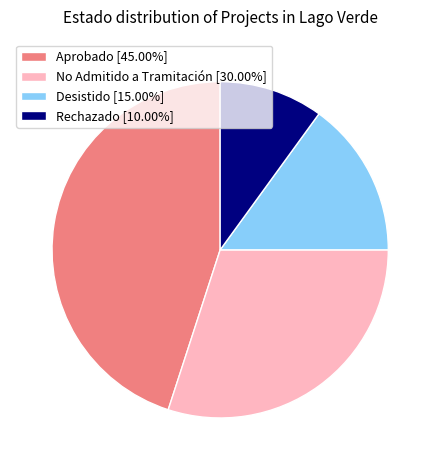

Approximately how many times larger is the value at No Admitido a Tramitación [30.00%] compared to Aprobado [45.00%]?

0.7